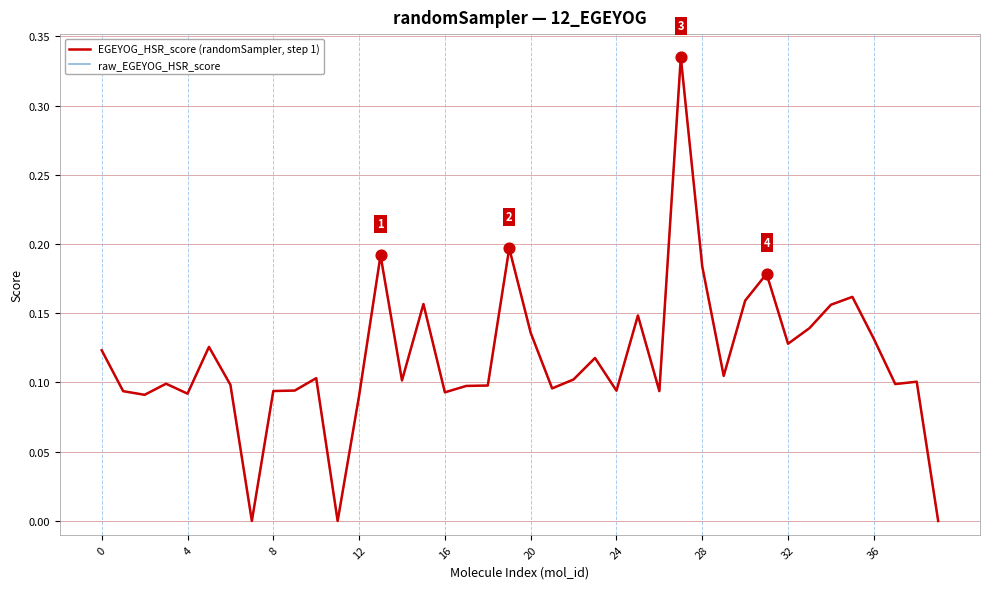

Which series has the largest range (max minus min)?

EGEYOG_HSR_score (randomSampler, step 1)